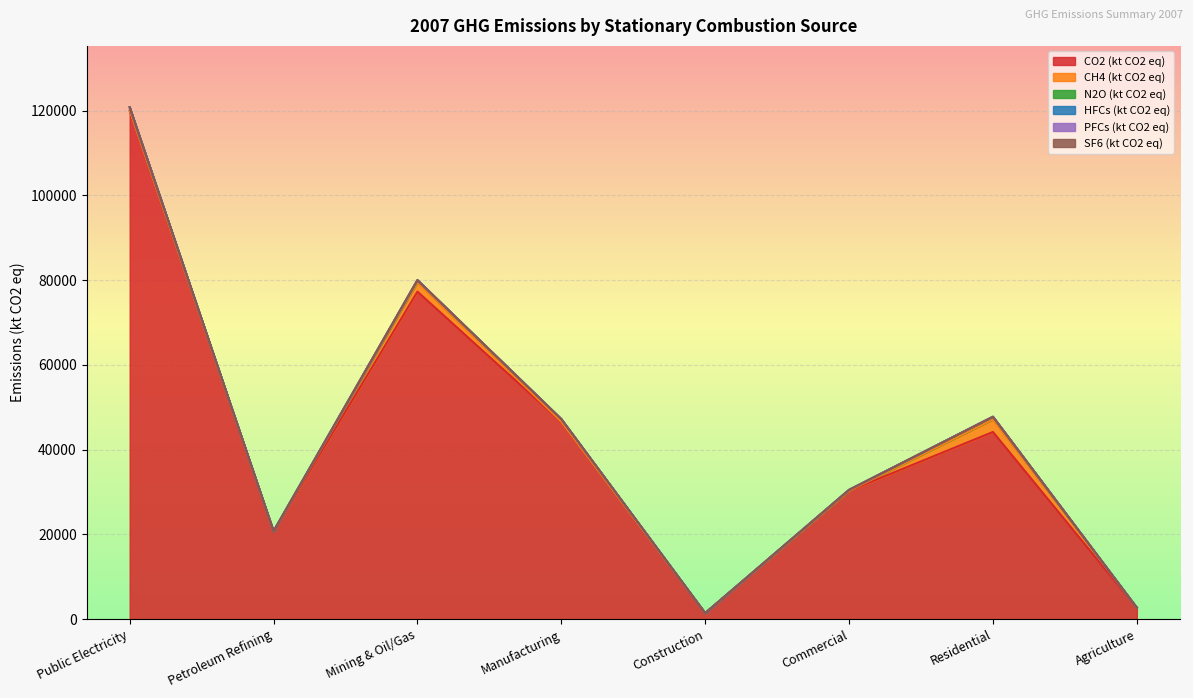

Which has a higher value, Manufacturing or Agriculture?

Manufacturing